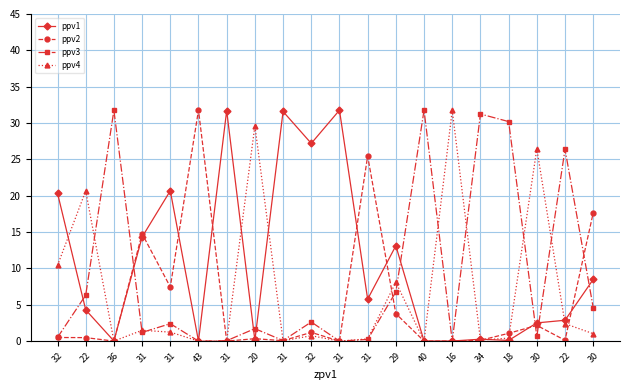

Reading right to left, what are all the values shown in this chart?

ppv1: 30=8.5	22=2.9	30=2.5	18=0.1	34=0.3	16=0.0	40=0.0	29=13.1	31=5.8	31=31.8	32=27.2	31=31.6	20=0.1	31=31.7	43=0.0	31=20.7	31=14.3	36=0.0	22=4.3	32=20.4
ppv2: 30=17.6	22=0.1	30=2.2	18=1.1	34=0.1	16=0.0	40=0.0	29=3.8	31=25.5	31=0.0	32=1.2	31=0.1	20=0.3	31=0.0	43=31.8	31=7.5	31=14.8	36=0.0	22=0.5	32=0.5
ppv3: 30=4.6	22=26.4	30=0.6	18=30.2	34=31.2	16=0.0	40=31.8	29=6.8	31=0.2	31=0.0	32=2.6	31=0.1	20=1.7	31=0.1	43=0.0	31=2.4	31=1.2	36=31.7	22=6.3	32=0.5
ppv4: 30=1.0	22=2.4	30=26.5	18=0.4	34=0.1	16=31.7	40=0.0	29=8.1	31=0.3	31=0.0	32=0.7	31=0.0	20=29.6	31=0.0	43=0.0	31=1.2	31=1.5	36=0.0	22=20.7	32=10.4